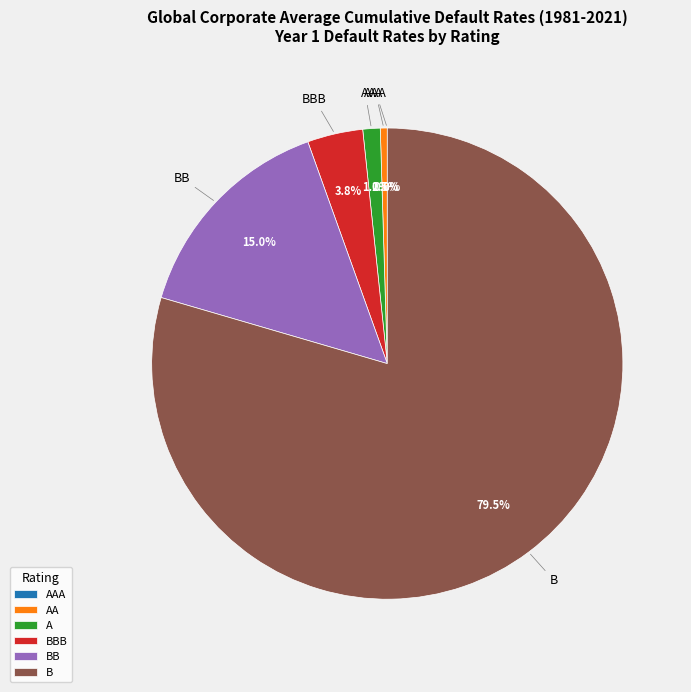

Between B and AA, which is larger?

B